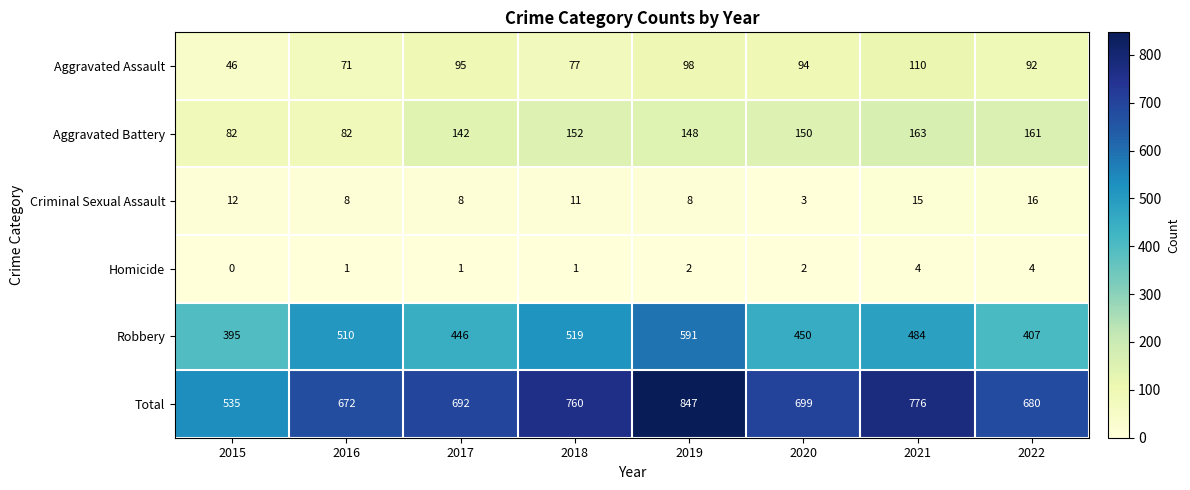

Which series has the largest total across all categories?

Total